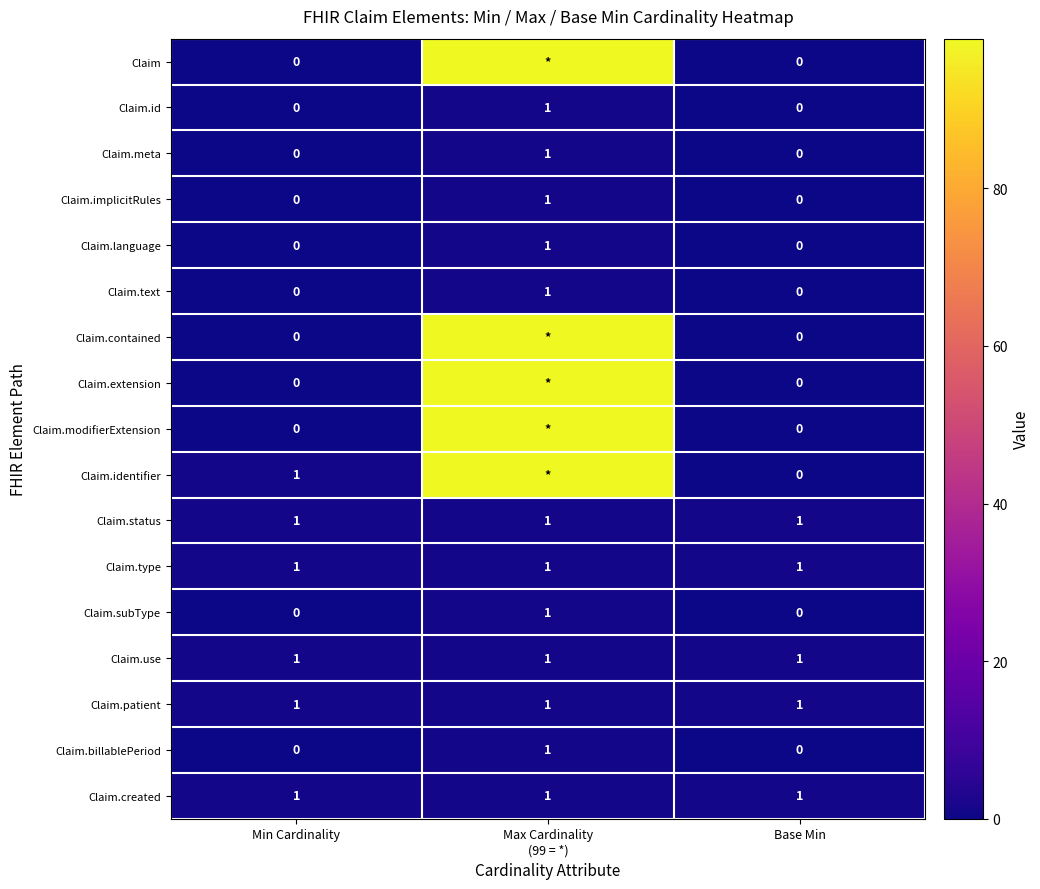

Count the Claim.billablePeriod values in the range 0 to 1.

3